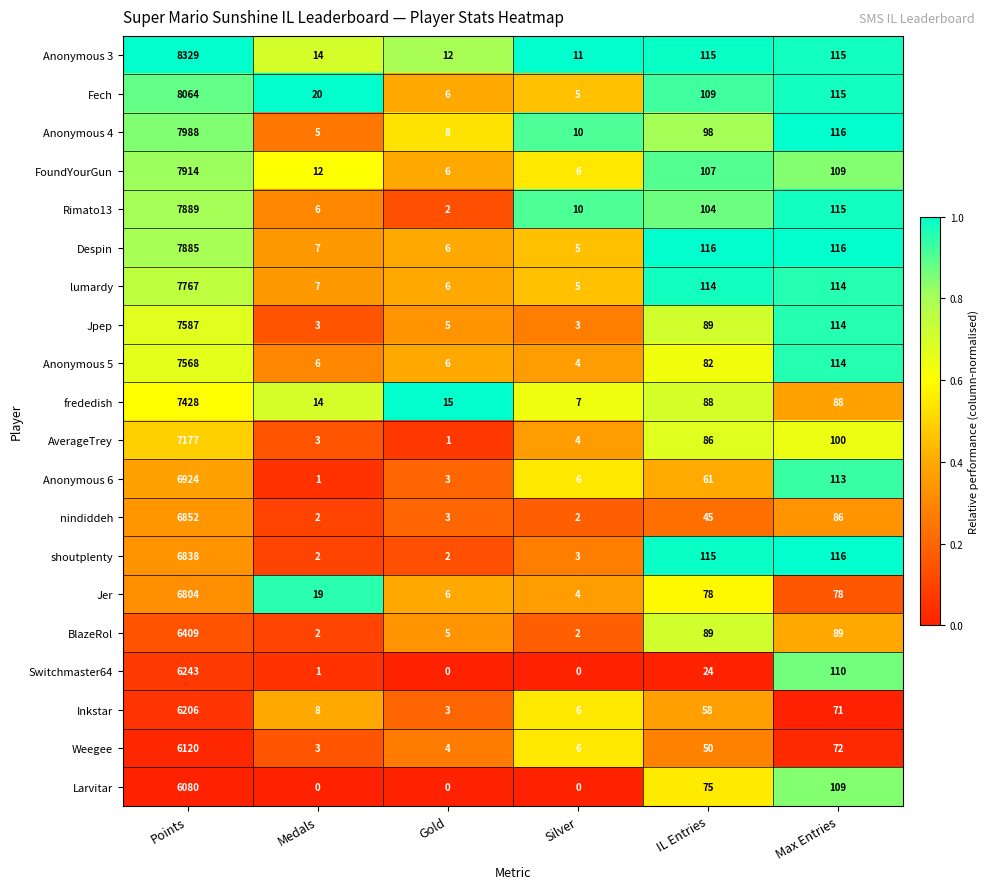

What is the sum of the Anonymous 5 values at Medals and Silver?

10